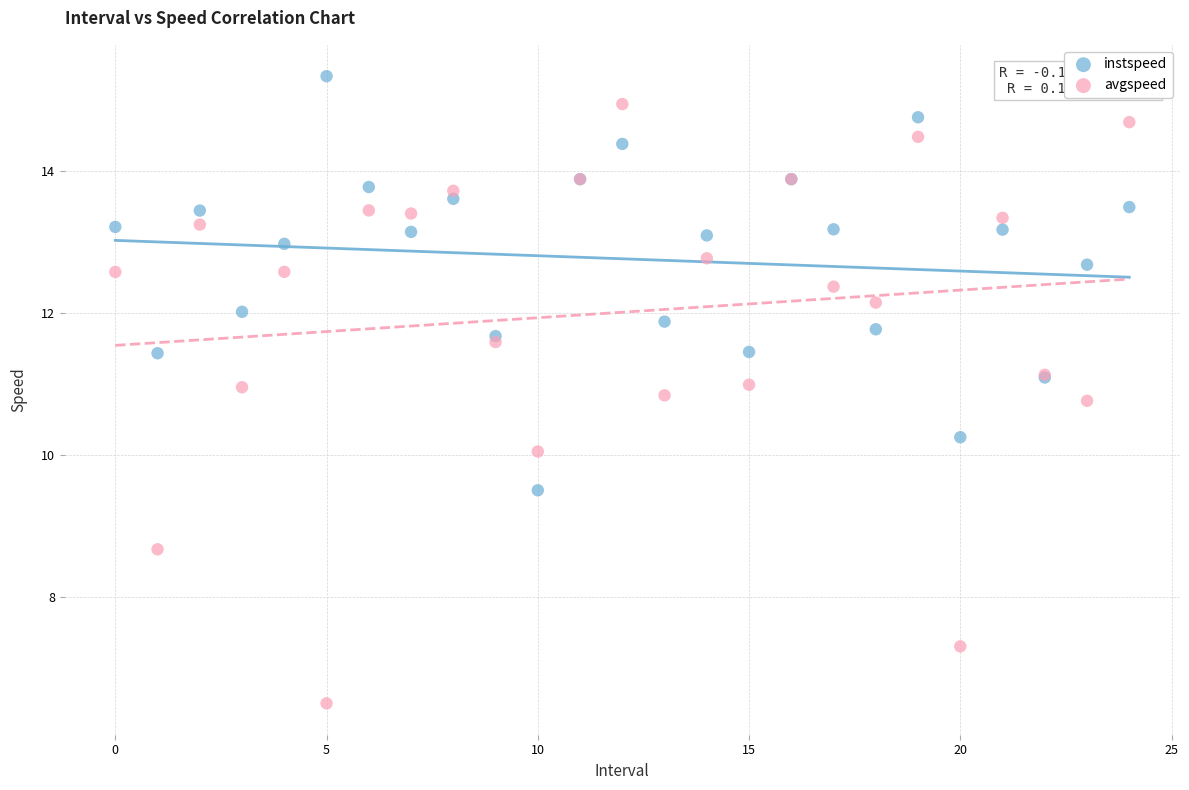

Which series has the widest spread of Y values?

avgspeed